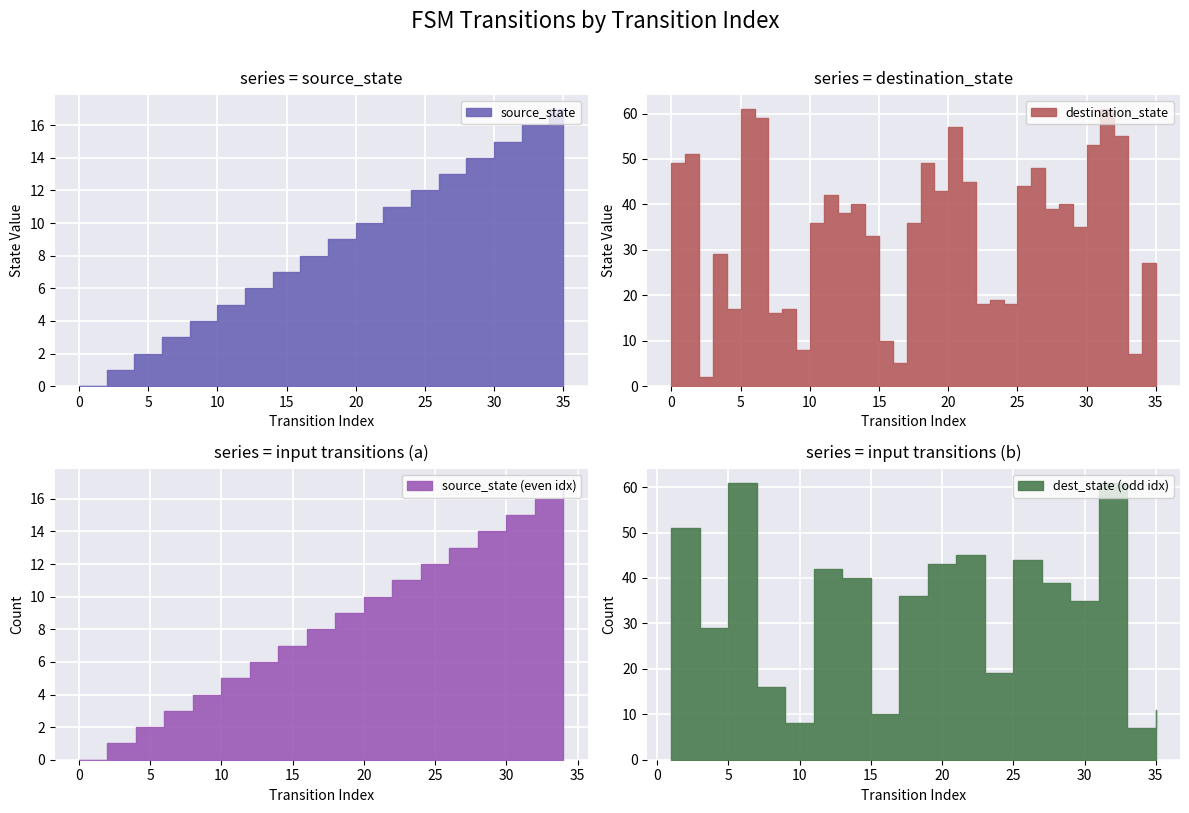

Reading left to right, extract all data points from this chart.

source_state: 0=0	1=0	2=1	3=1	4=2	5=2	6=3	7=3	8=4	9=4	10=5	11=5	12=6	13=6	14=7	15=7	16=8	17=8	18=9	19=9	20=10	21=10	22=11	23=11	24=12	25=12	26=13	27=13	28=14	29=14	30=15	31=15	32=16	33=16	34=17	35=17
destination_state: 0=49	1=51	2=2	3=29	4=17	5=61	6=59	7=16	8=17	9=8	10=36	11=42	12=38	13=40	14=33	15=10	16=5	17=36	18=49	19=43	20=57	21=45	22=18	23=19	24=18	25=44	26=48	27=39	28=40	29=35	30=53	31=61	32=55	33=7	34=27	35=11